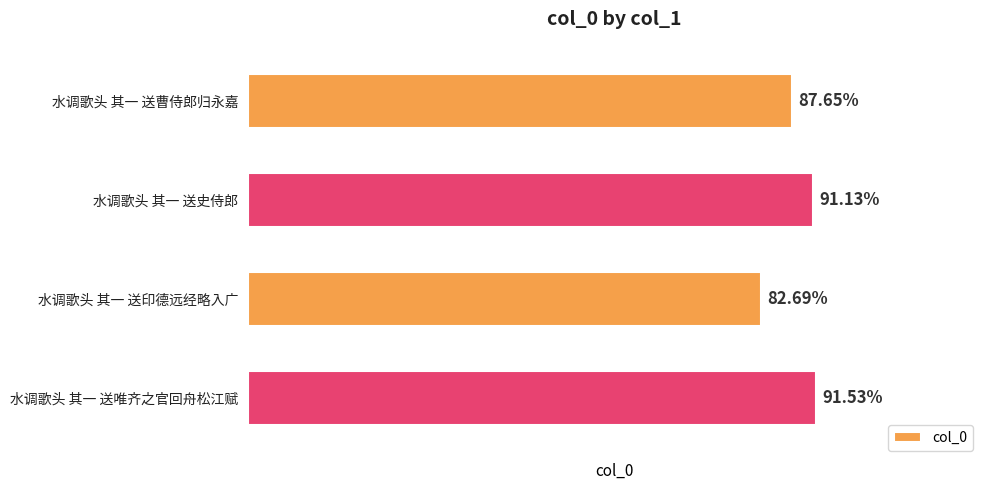

Are the bars grouped side by side (vs. stacked)?

No